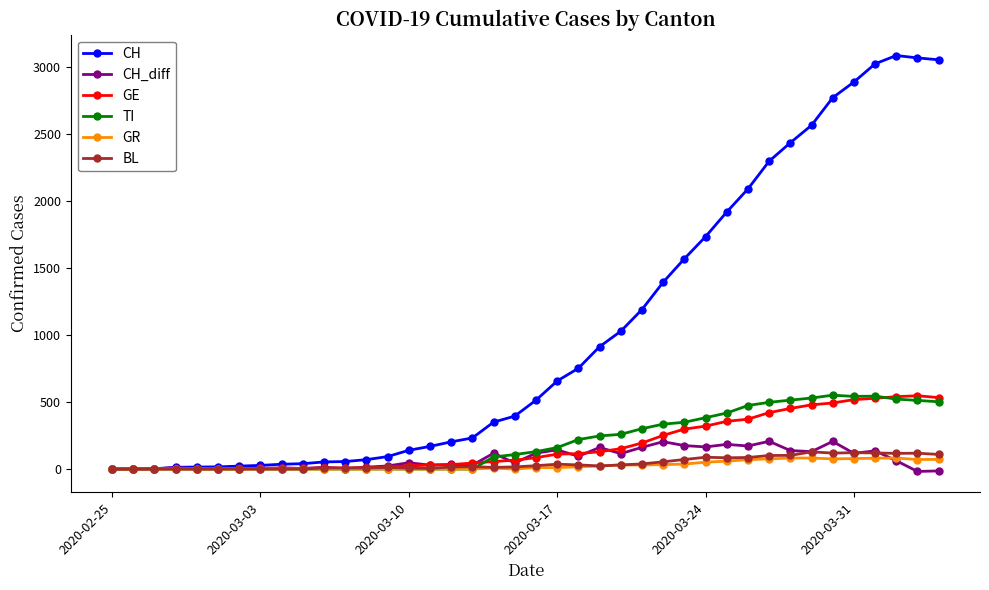

Is this an area chart (filled region under the line)?

No